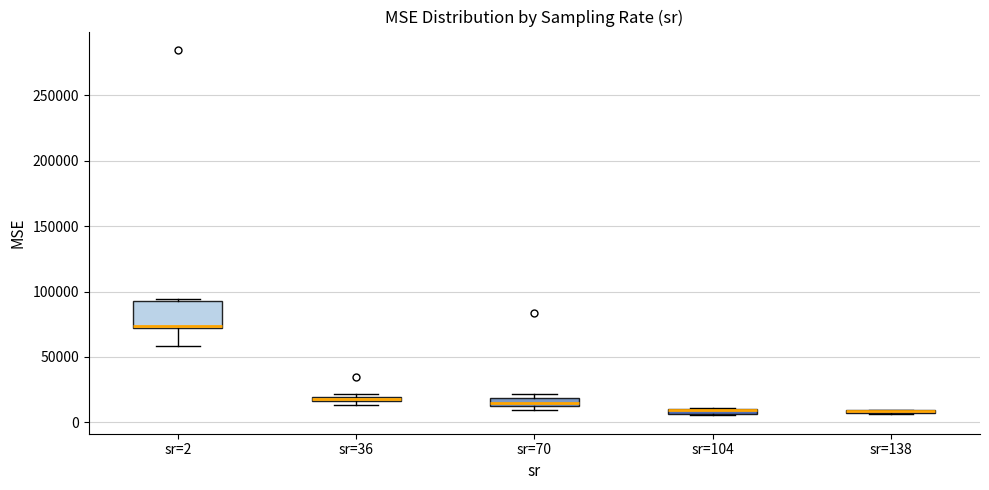

Where is the upper edge of the box for sr=36 on the y-axis? The values are not printed on the chart, so give them approximately, as read against the axis.

20000